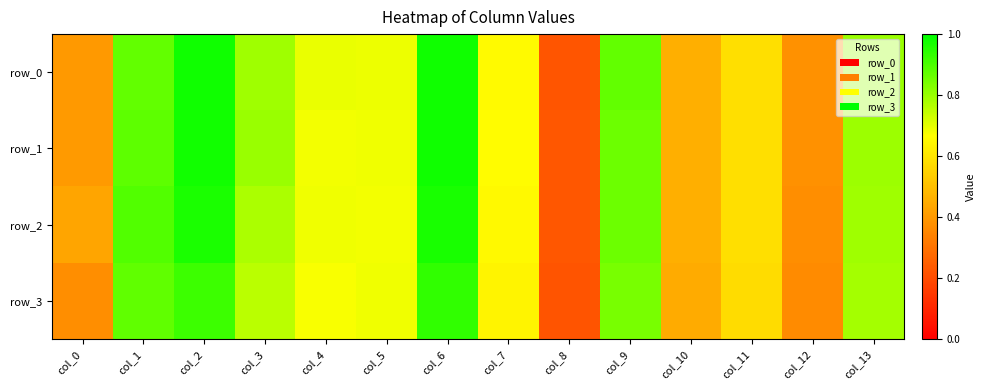

Which series has the largest total across all categories?

row_0